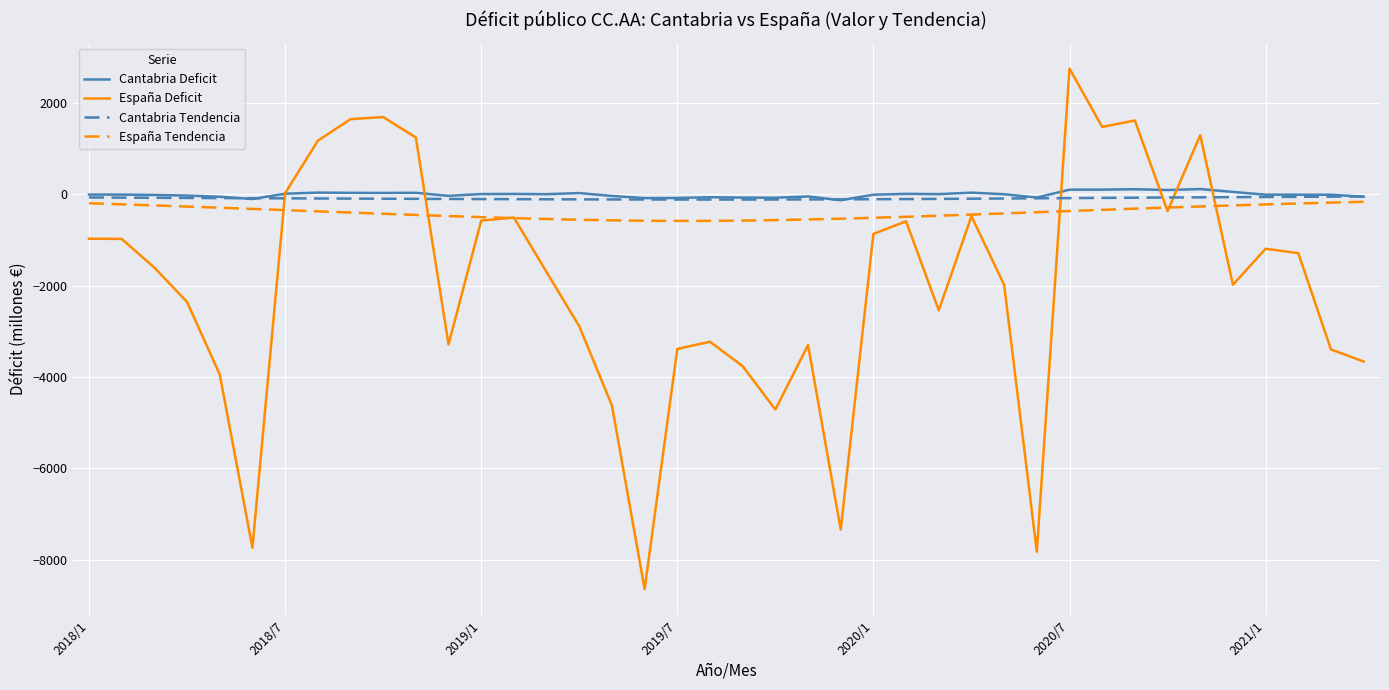

What is the lowest value of the España Deficit series?

-8640.0